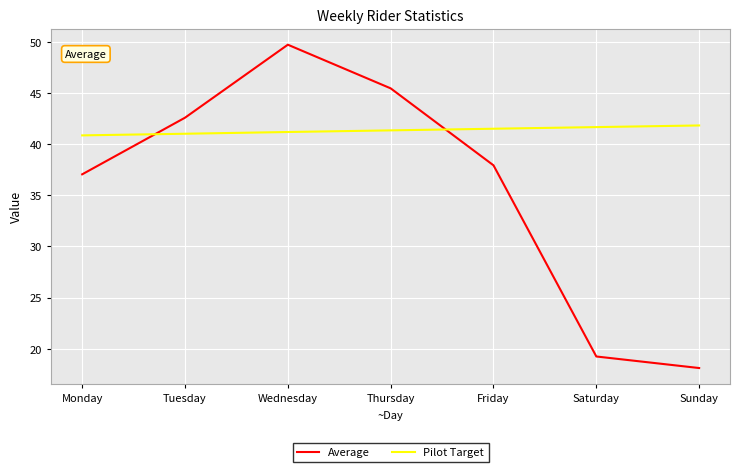

List the series in order of their overall mean, highest first.

Pilot Target, Average